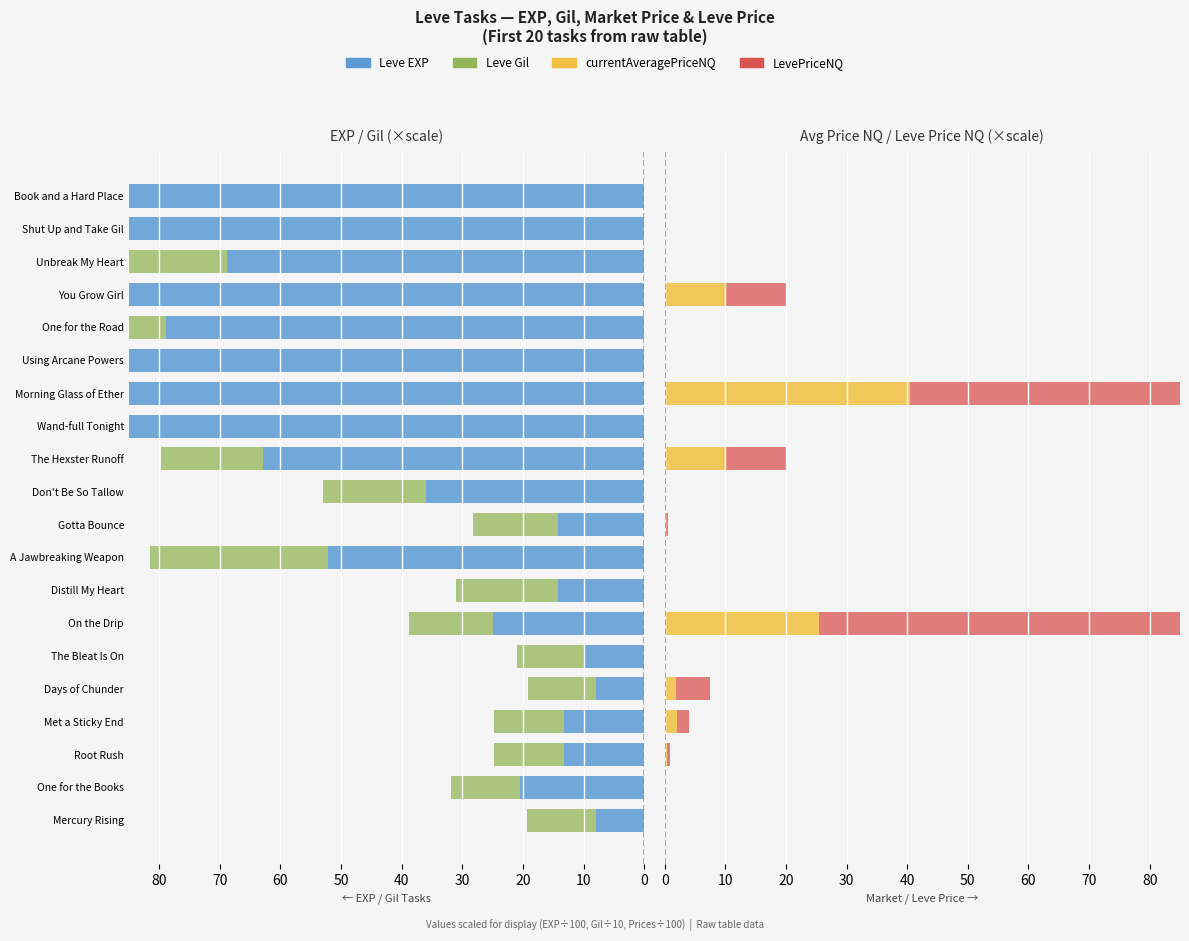

At which category does the chart reach its minimum across all series?

Book and a Hard Place